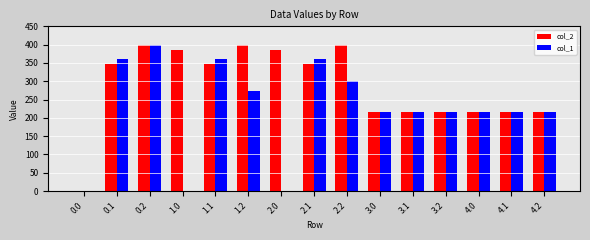

Reading left to right, list all the values displayed in this chart.

col_2: 0.0	347.9	400.0	384.8	347.9	400.0	384.8	347.9	400.0	217.0	217.0	217.0	217.0	217.0	217.0
col_1: 0.0	361.1	400.0	0.0	361.1	272.7	0.0	361.1	301.0	217.0	217.0	217.0	217.0	217.0	217.0